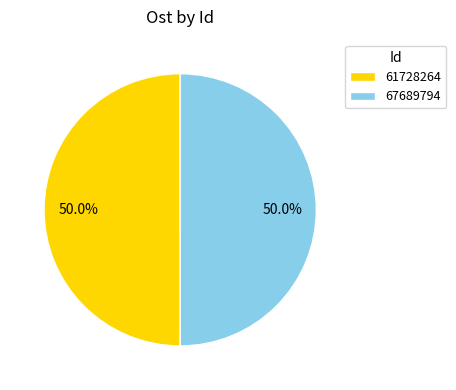

What is the ratio of the value at 67689794 to the value at 61728264?

1.0